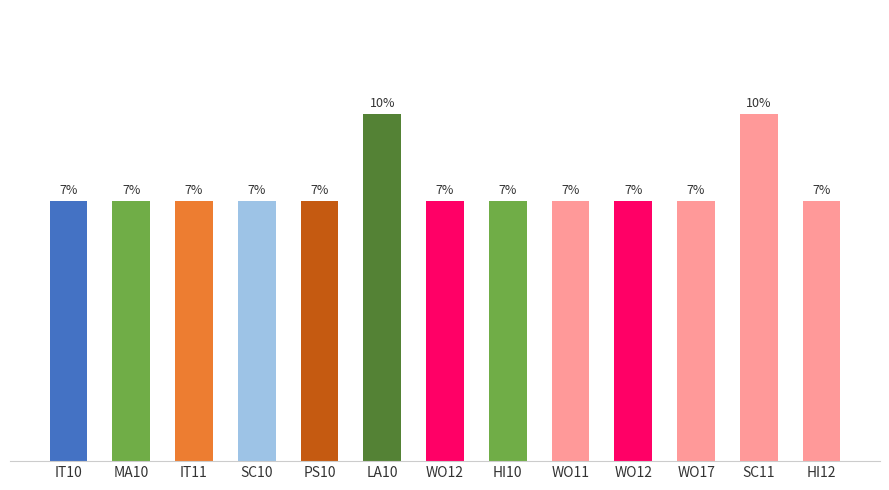

List the labels in order of value, largest first.

LA10, SC11, IT10, MA10, IT11, SC10, PS10, WO12, HI10, WO11, WO12, WO17, HI12